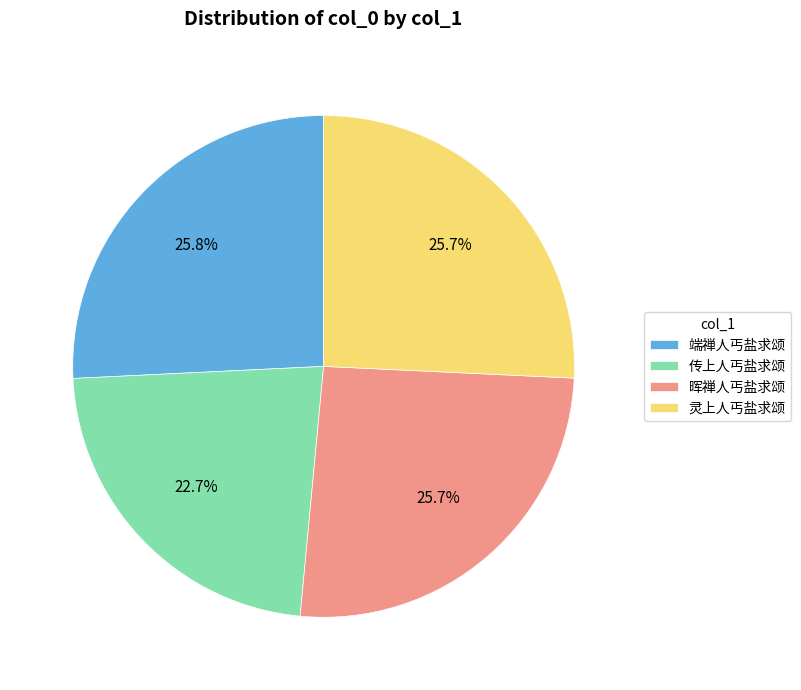

Does any single category account for the majority?

No